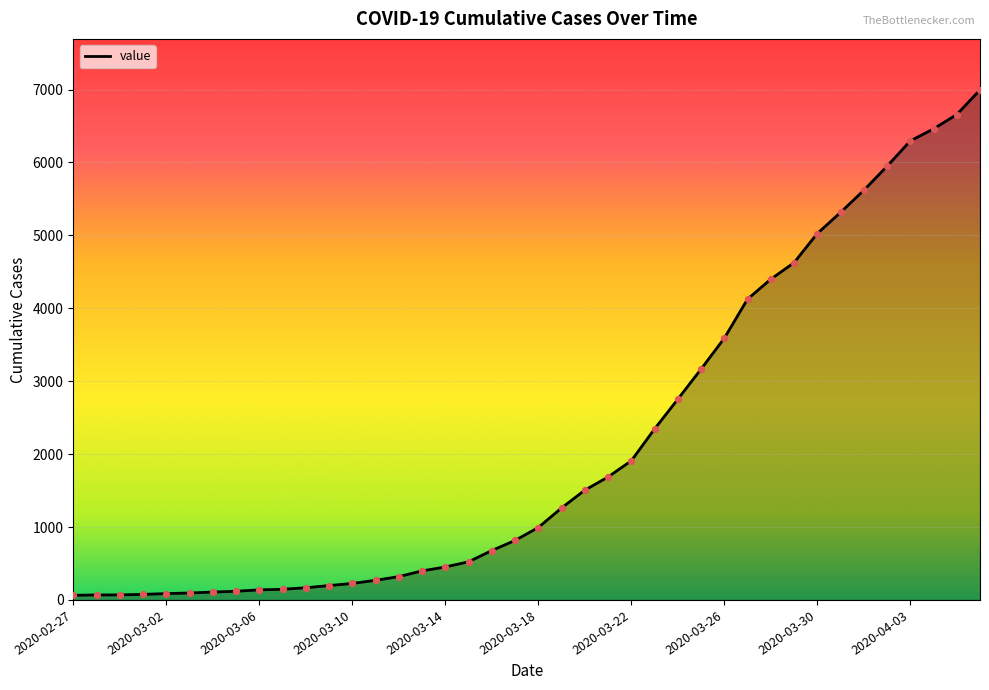

What is the greatest value displayed?

6995